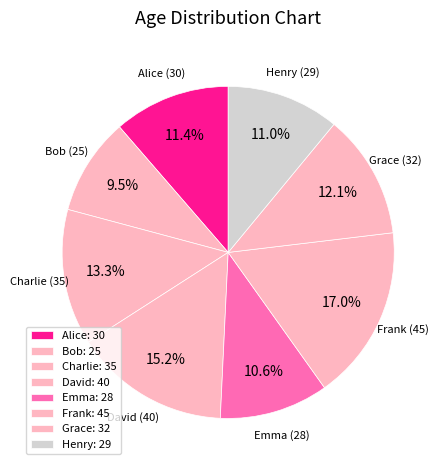

The Charlie slice represents 13% of the pie. True or false?

True